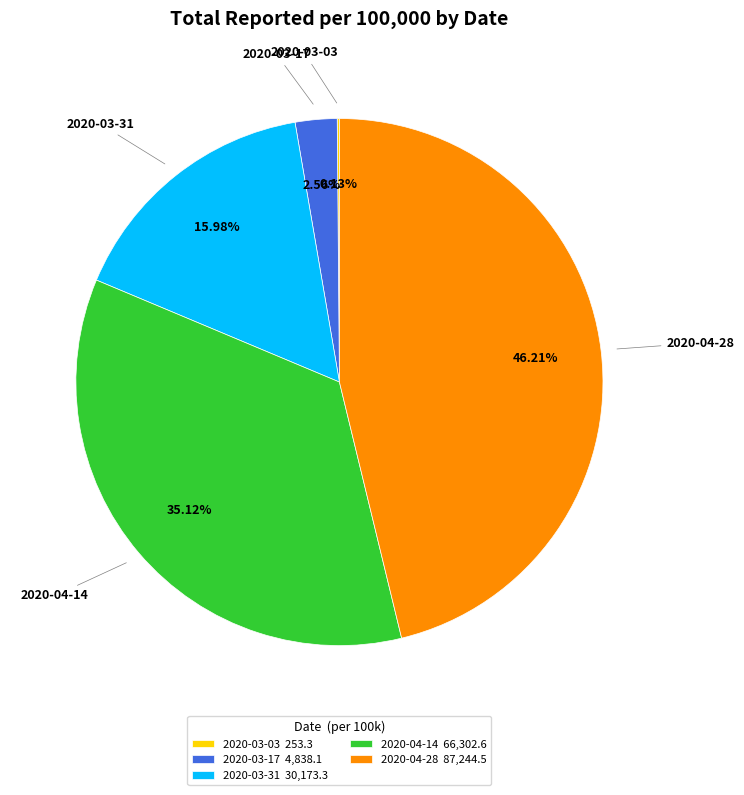

What percentage is the 2020-04-14 slice, to the nearest percent?

35%